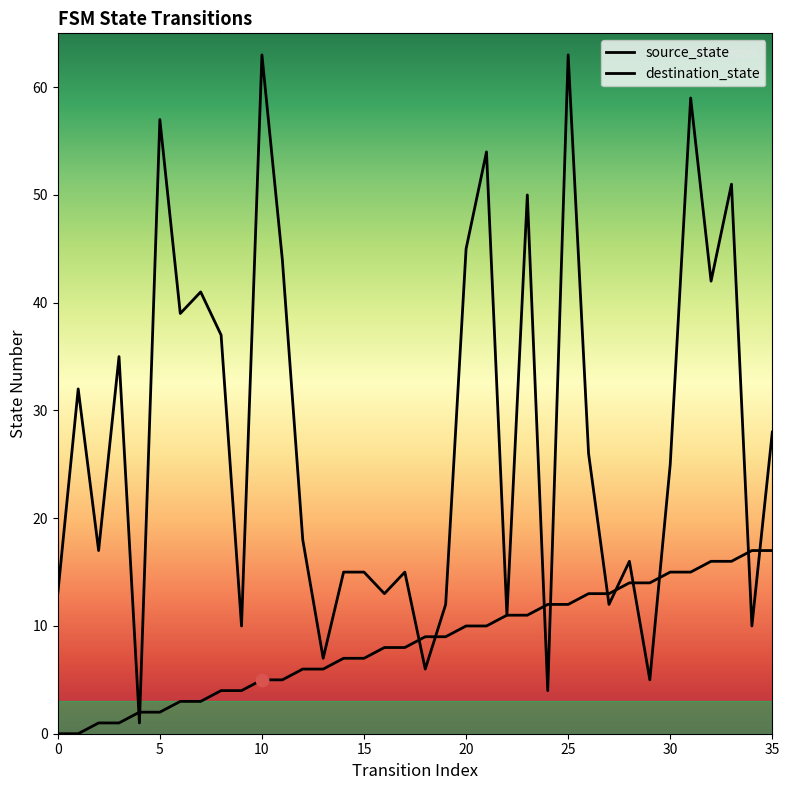

Which series contains the lowest Y value?

source_state